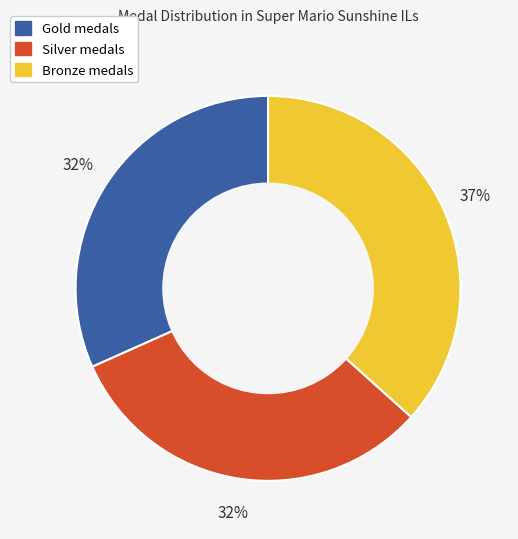

Is there a majority slice in this chart?

No